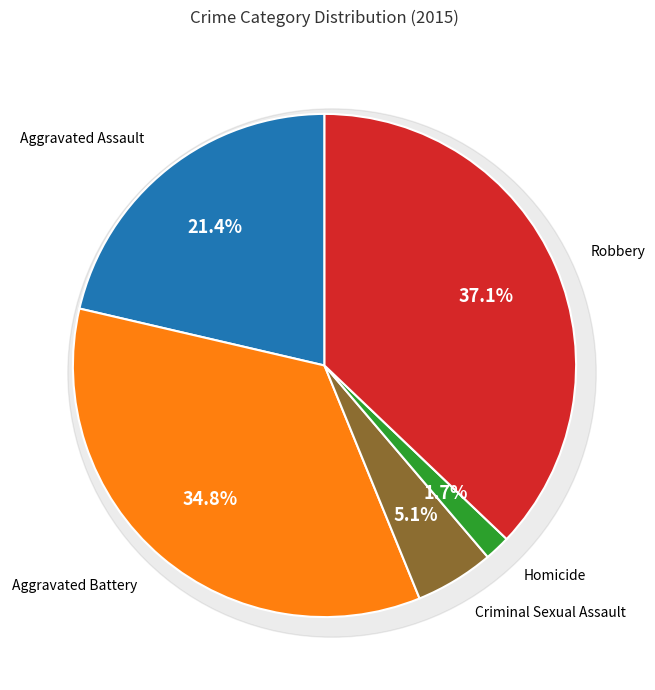

Which category has the biggest portion of the pie?

Robbery